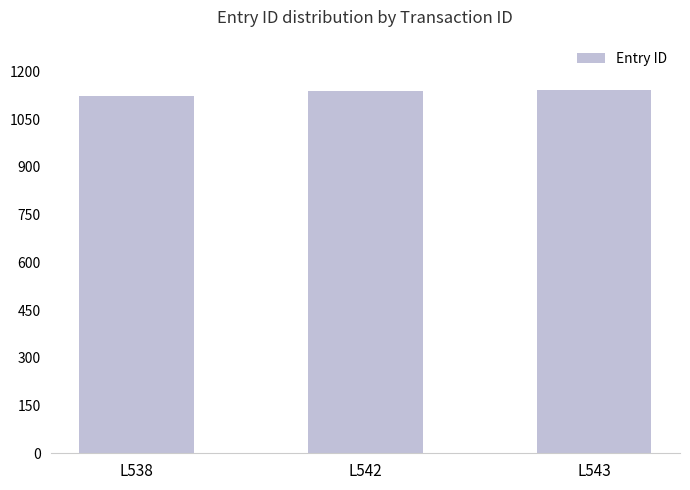

What is the change in value from L538 to L543?

+18